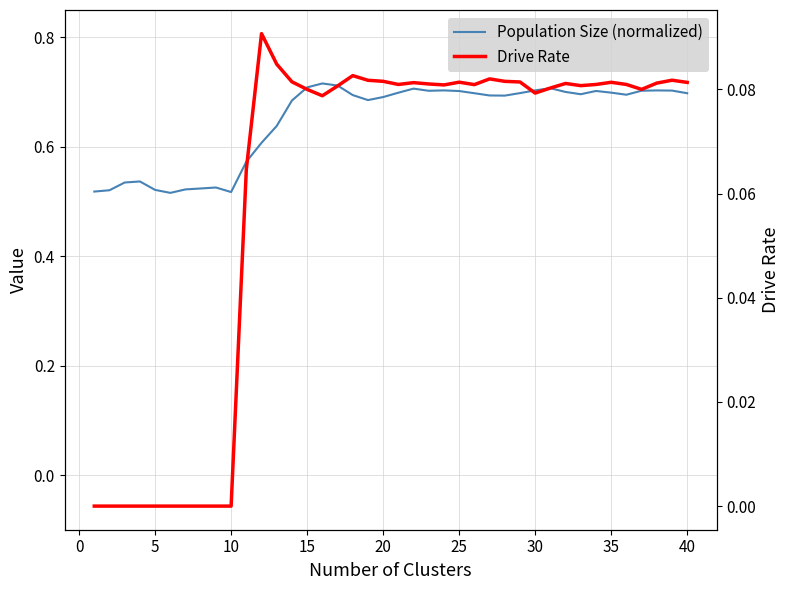

How many Drive Rate values are between 0 and 1?

40